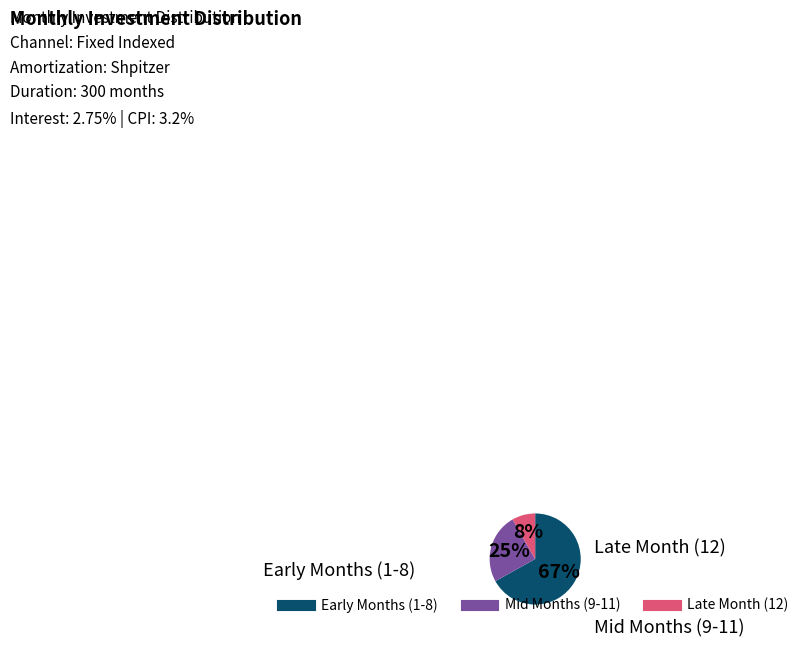

To the nearest percent, what is the average slice percentage?

33%